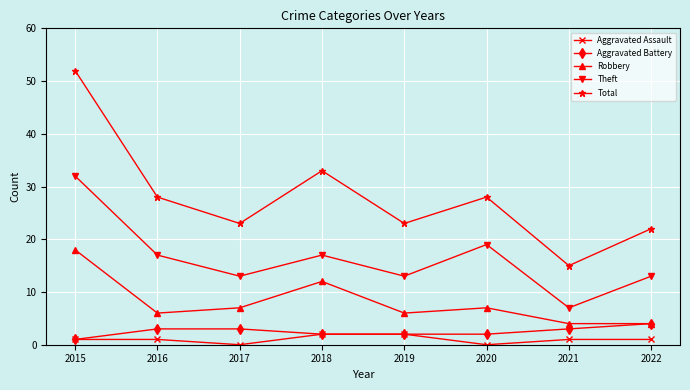

Is this an area chart (filled region under the line)?

No